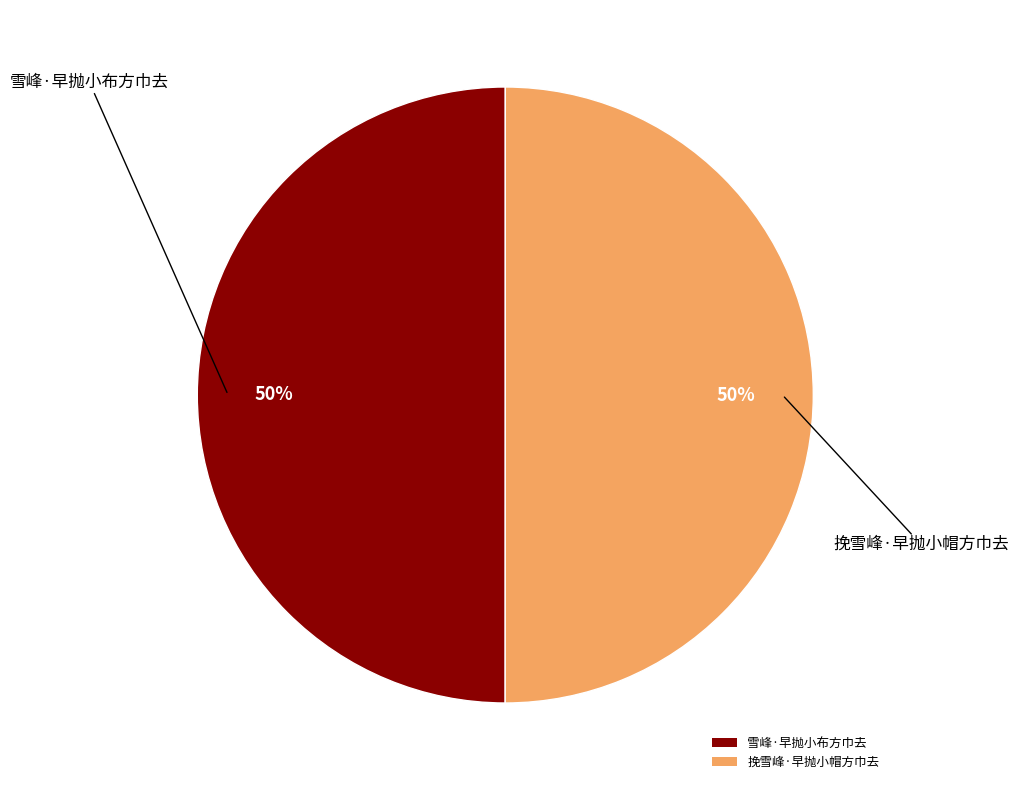

To the nearest percent, what percentage of the pie is 雪峰·早抛小布方巾去?

50%